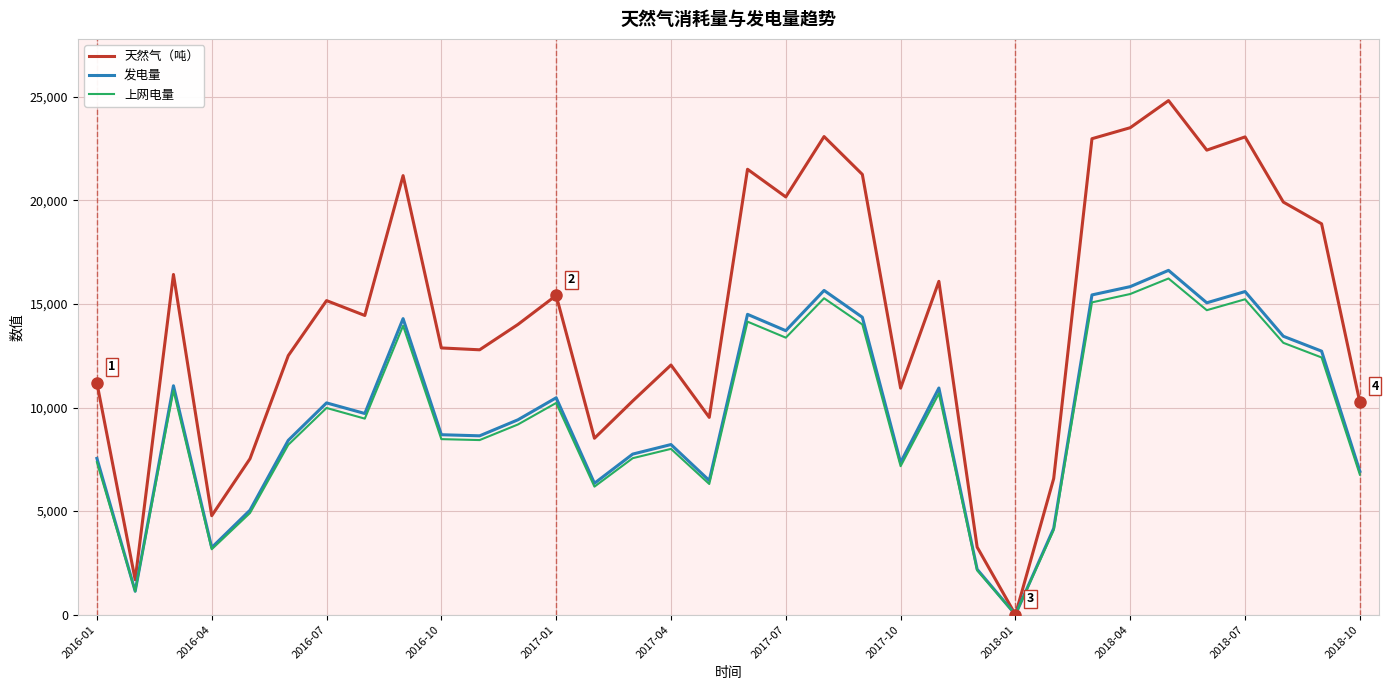

How many values in the 发电量 series exceed 9712?

17